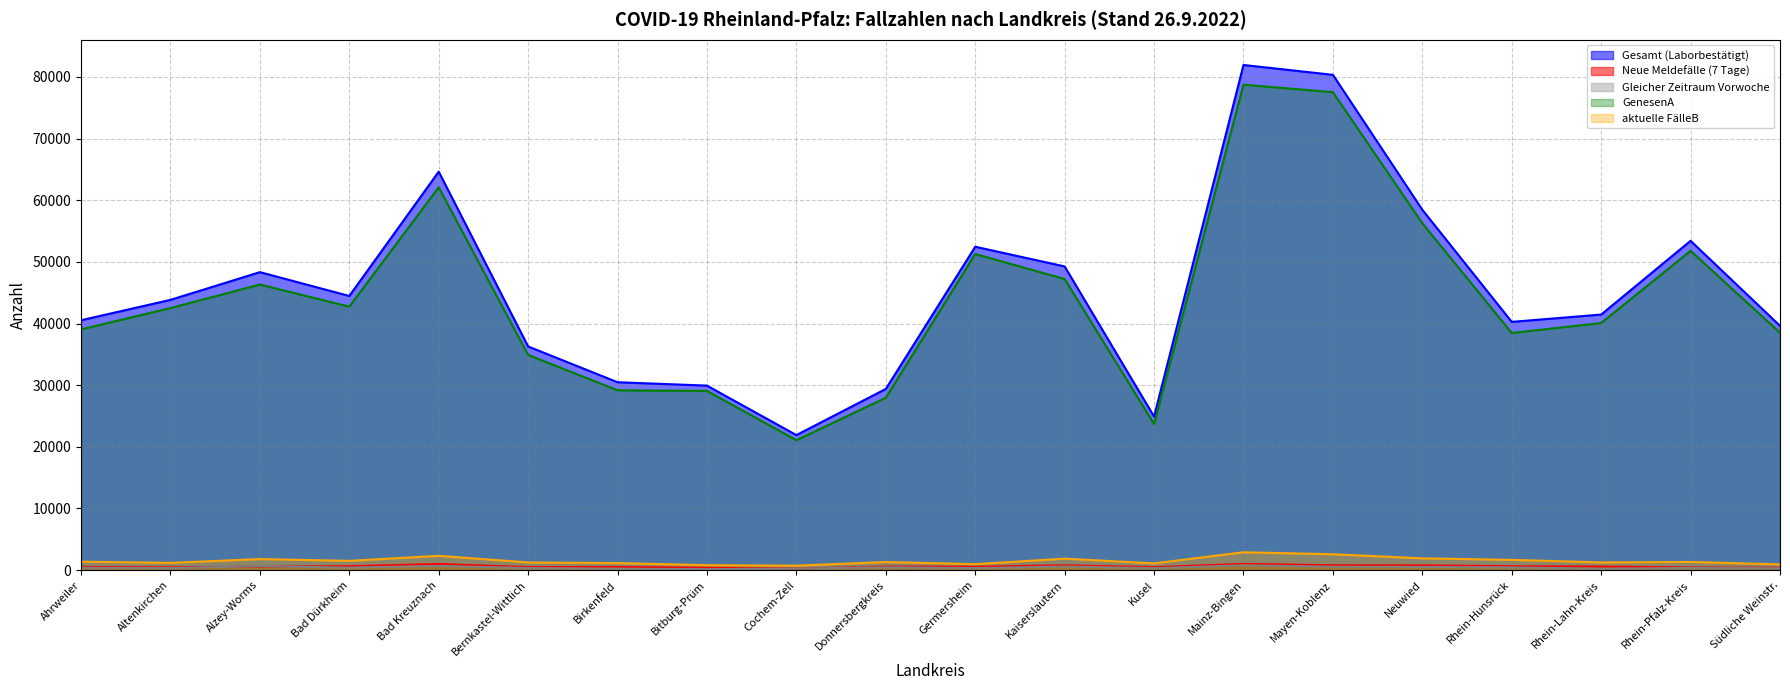

What are all the series names shown in the legend?

Gesamt (Laborbestätigt), Neue Meldefälle (7 Tage), Gleicher Zeitraum Vorwoche, GenesenA, aktuelle FälleB